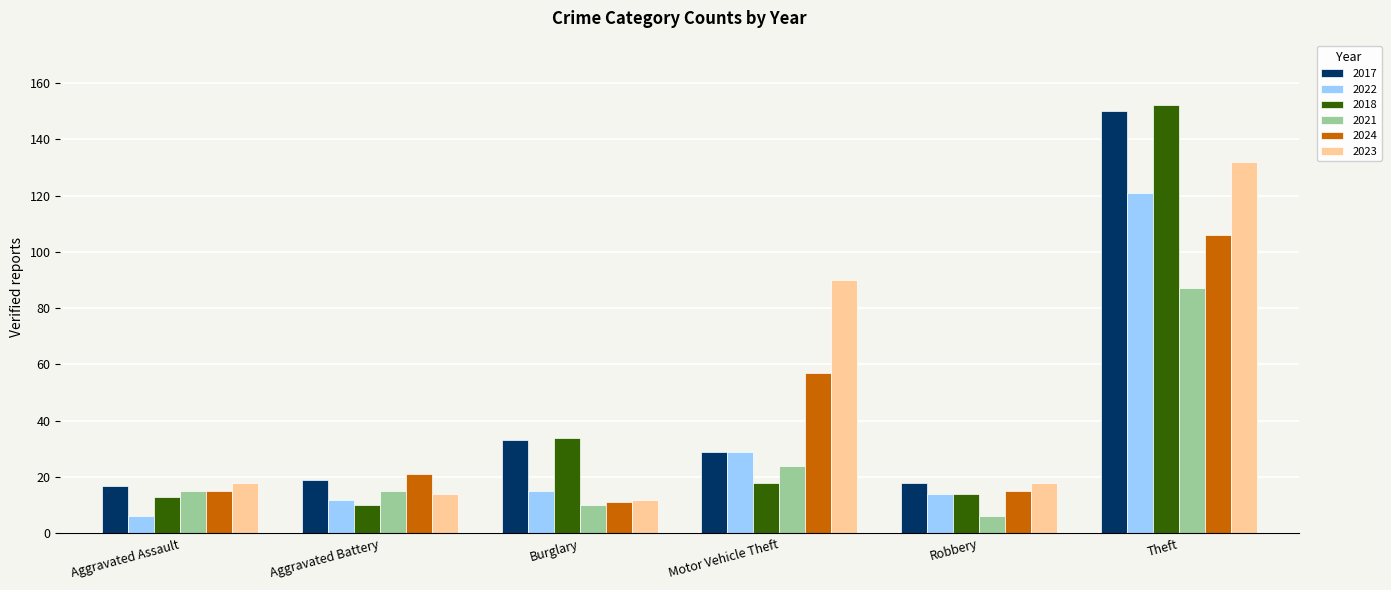

How many values in the 2017 series are below 29?

3